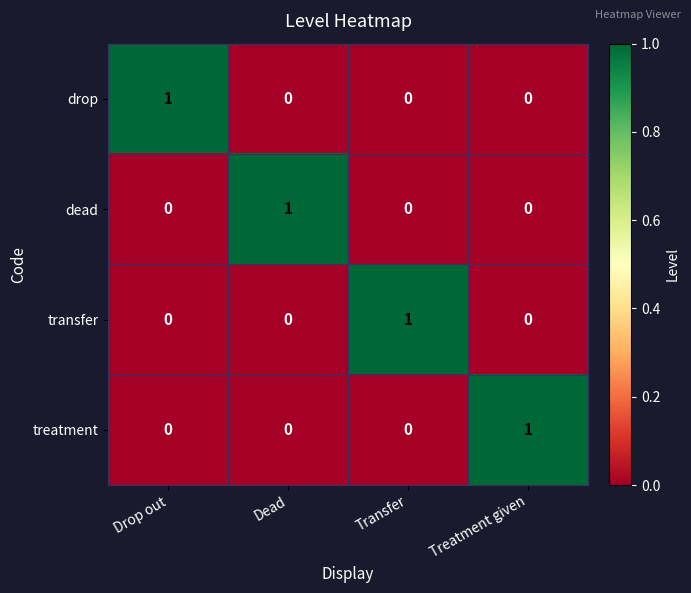

At how many categories does at least one series exceed 0?

4